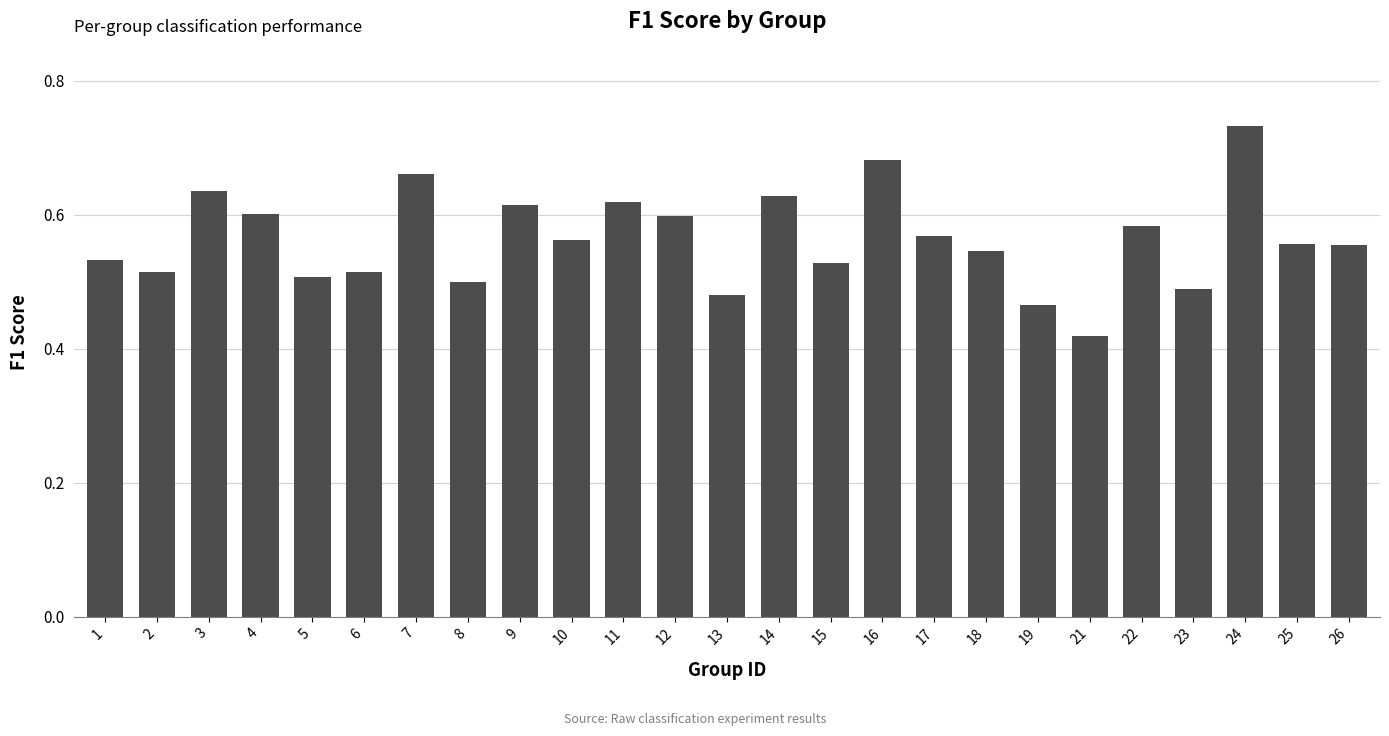

Where is the data nearest to the value 0?

21